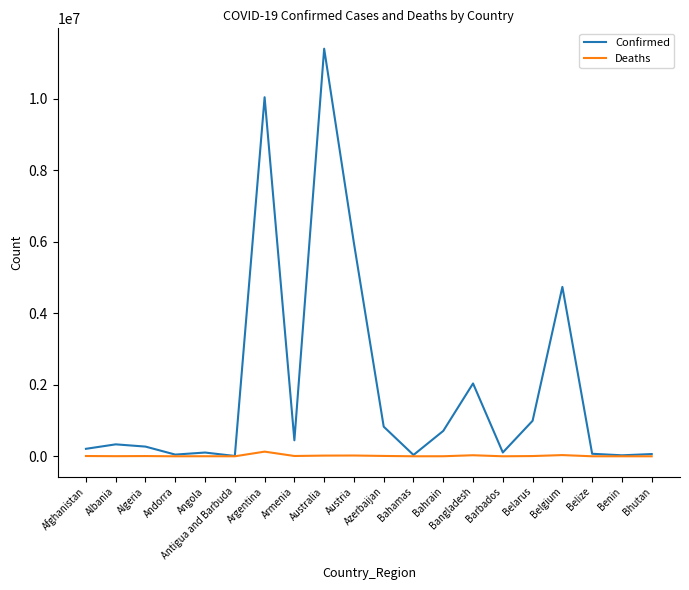

Which series has the widest spread of values?

Confirmed